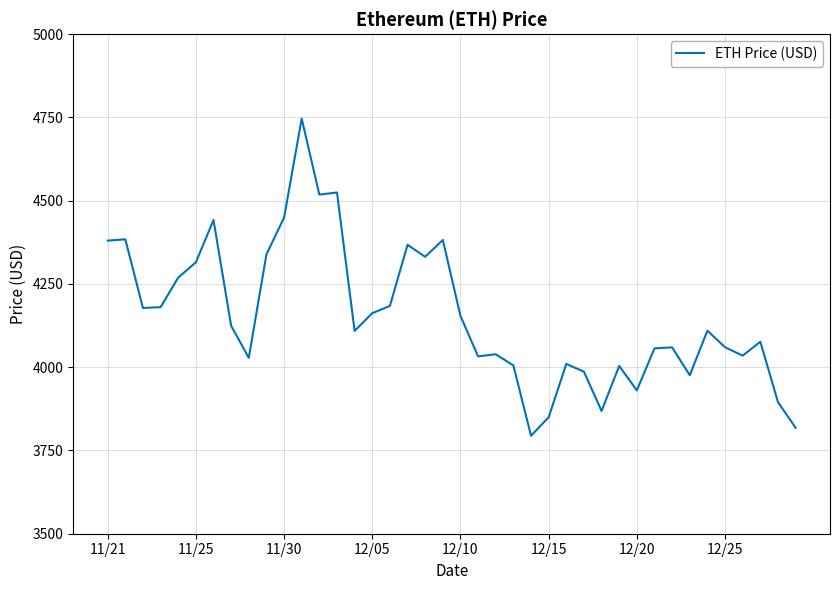

What is the smallest value displayed?

3794.3